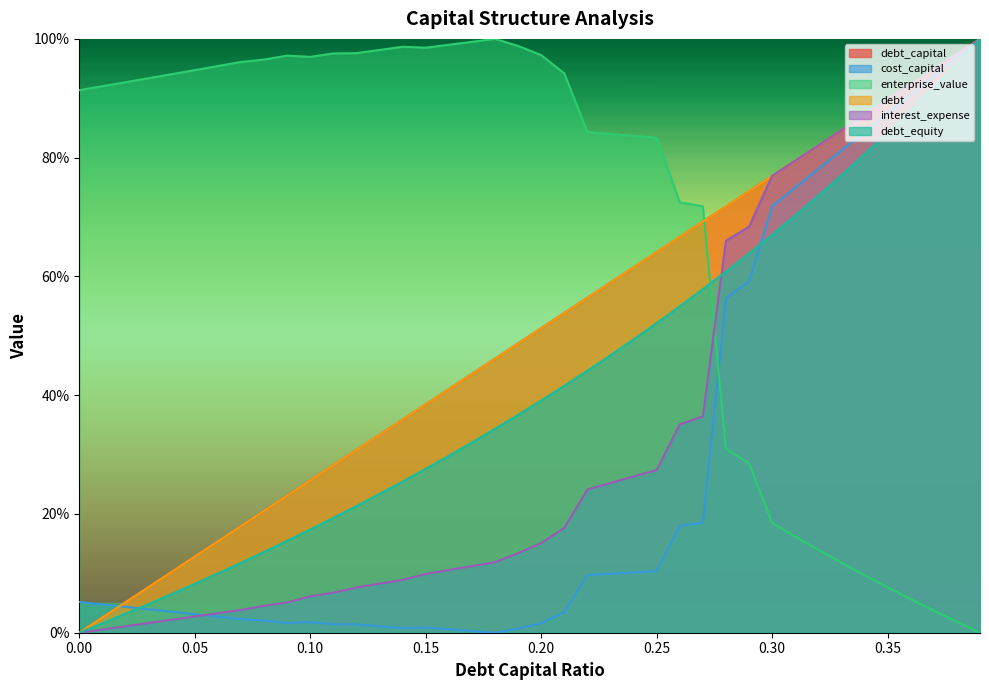

What is the difference between the debt values at 0.16 and 0.32?

41.0